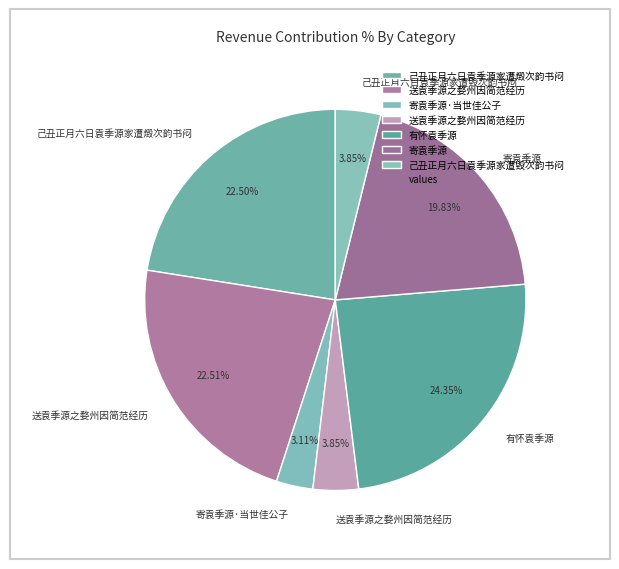

How many slices are in this pie chart?

7